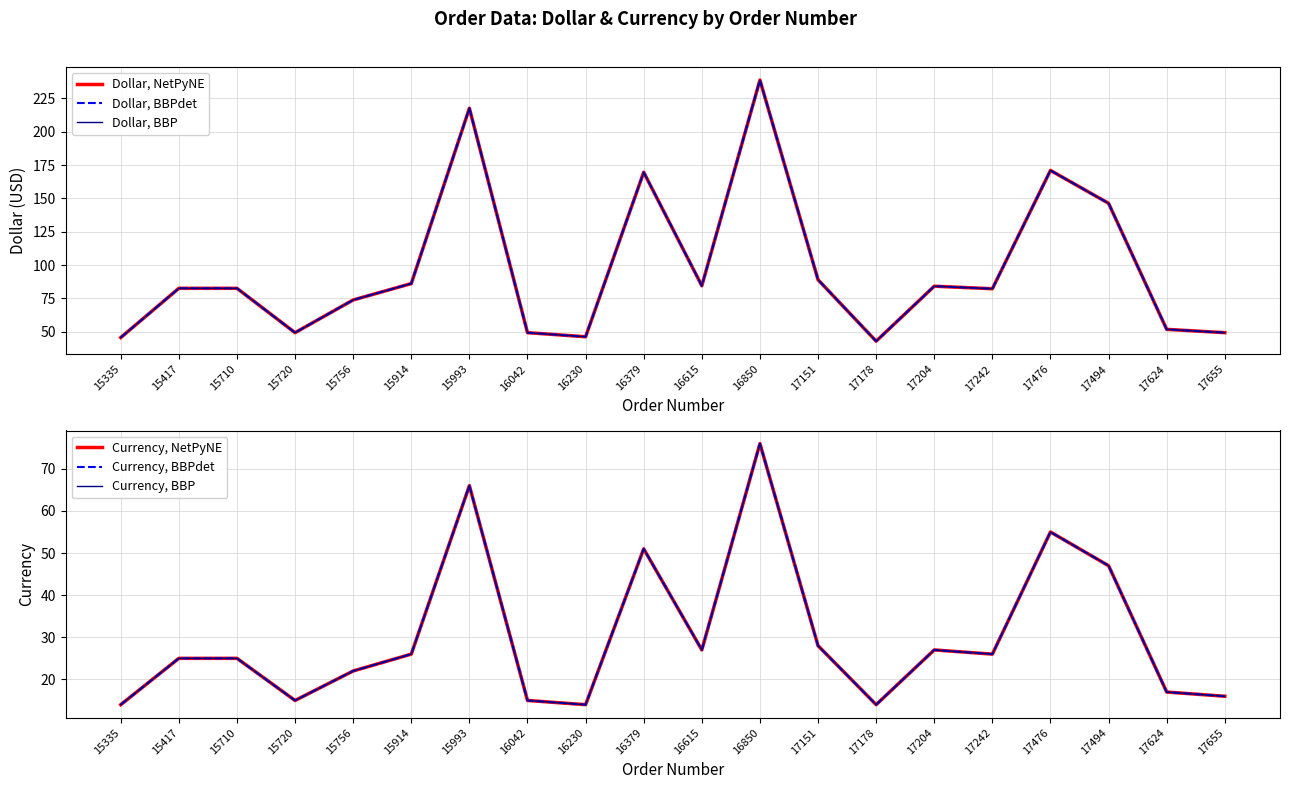

The Currency, BBP series shows 12.9 at 16379. True or false?

False